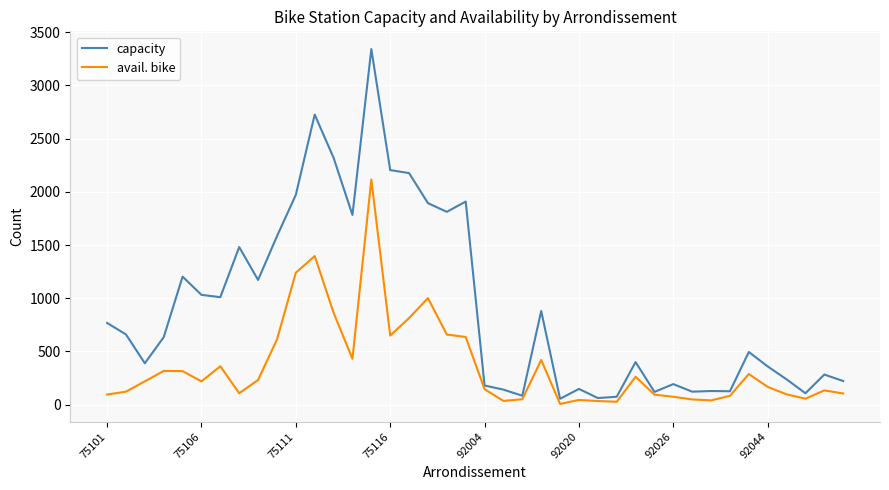

Count the number of data series in this chart.

2